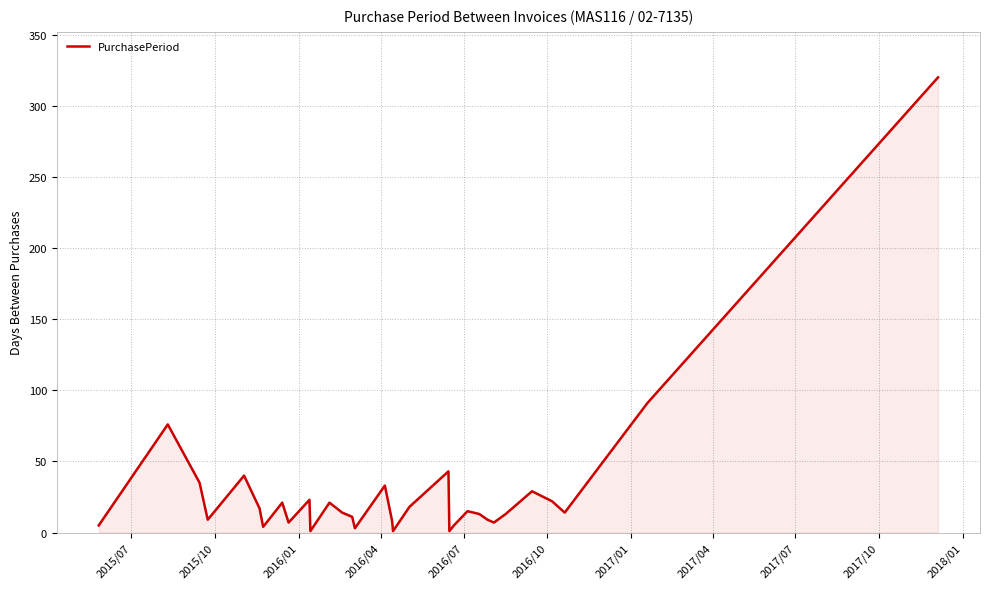

What is the maximum value shown in the chart?

320